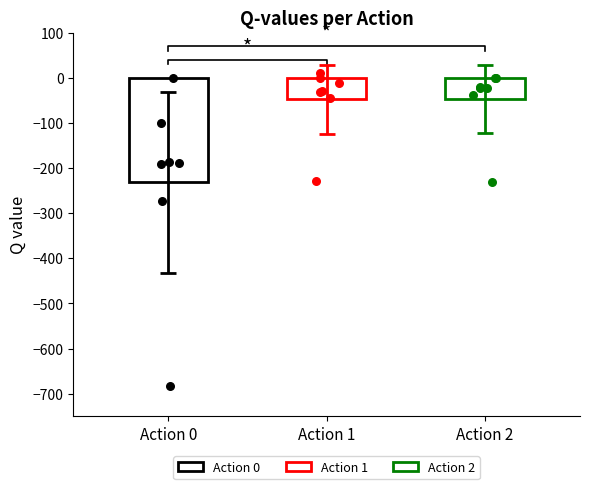

Which series has the largest Y range (max minus min)?

Action 0